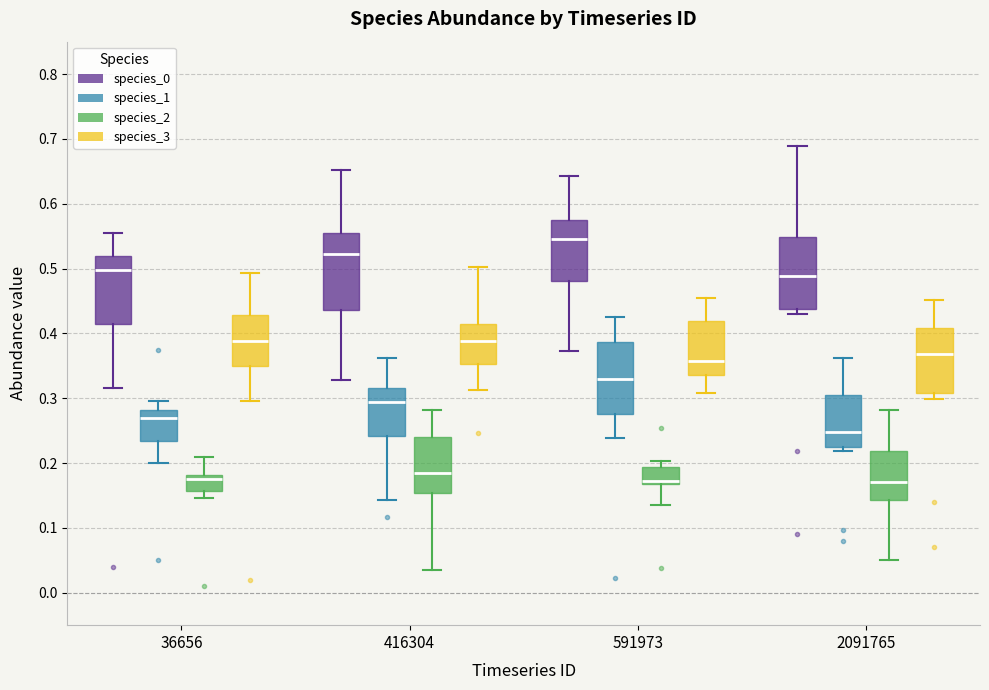

Reading left to right, read every box against the y-axis: the position of its median line, the range the box covers, and the ends of its whiskers. The values are not printed on the chart, so give them approximately, as read against the axis.

36656 (species_0): median 0.50, box 0.41 to 0.52, whiskers 0.32 to 0.55
36656 (species_1): median 0.27, box 0.23 to 0.28, whiskers 0.20 to 0.30
36656 (species_2): median 0.18 (just below the box's upper edge), box 0.16 to 0.18, whiskers 0.15 to 0.21
36656 (species_3): median 0.39, box 0.35 to 0.43, whiskers 0.30 to 0.49
416304 (species_0): median 0.52, box 0.44 to 0.55, whiskers 0.33 to 0.65
416304 (species_1): median 0.29, box 0.24 to 0.32, whiskers 0.14 to 0.36
416304 (species_2): median 0.18, box 0.15 to 0.24, whiskers 0.03 to 0.28
416304 (species_3): median 0.39, box 0.35 to 0.42, whiskers 0.31 to 0.50
591973 (species_0): median 0.55, box 0.48 to 0.57, whiskers 0.37 to 0.64
591973 (species_1): median 0.33, box 0.28 to 0.39, whiskers 0.24 to 0.43
591973 (species_2): median 0.17 (just above the box's lower edge), box 0.17 to 0.19, whiskers 0.14 to 0.20
591973 (species_3): median 0.36, box 0.34 to 0.42, whiskers 0.31 to 0.45
2091765 (species_0): median 0.49, box 0.44 to 0.55, whiskers 0.43 to 0.69
2091765 (species_1): median 0.25, box 0.23 to 0.31, whiskers 0.22 to 0.36
2091765 (species_2): median 0.17, box 0.14 to 0.22, whiskers 0.05 to 0.28
2091765 (species_3): median 0.37, box 0.31 to 0.41, whiskers 0.30 to 0.45